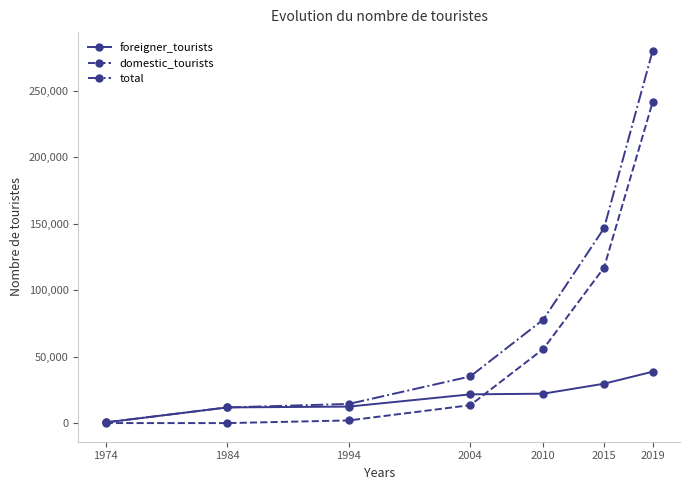

What is the sum of the foreigner_tourists values at 2015 and 2019?

68266